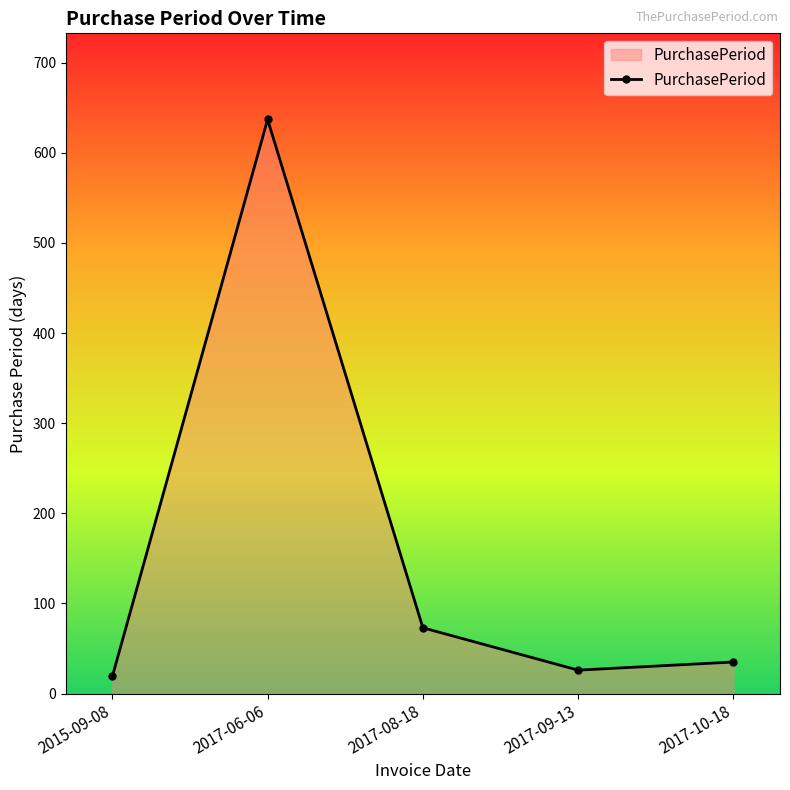

What is the label of the 3rd point from the left?

2017-08-18